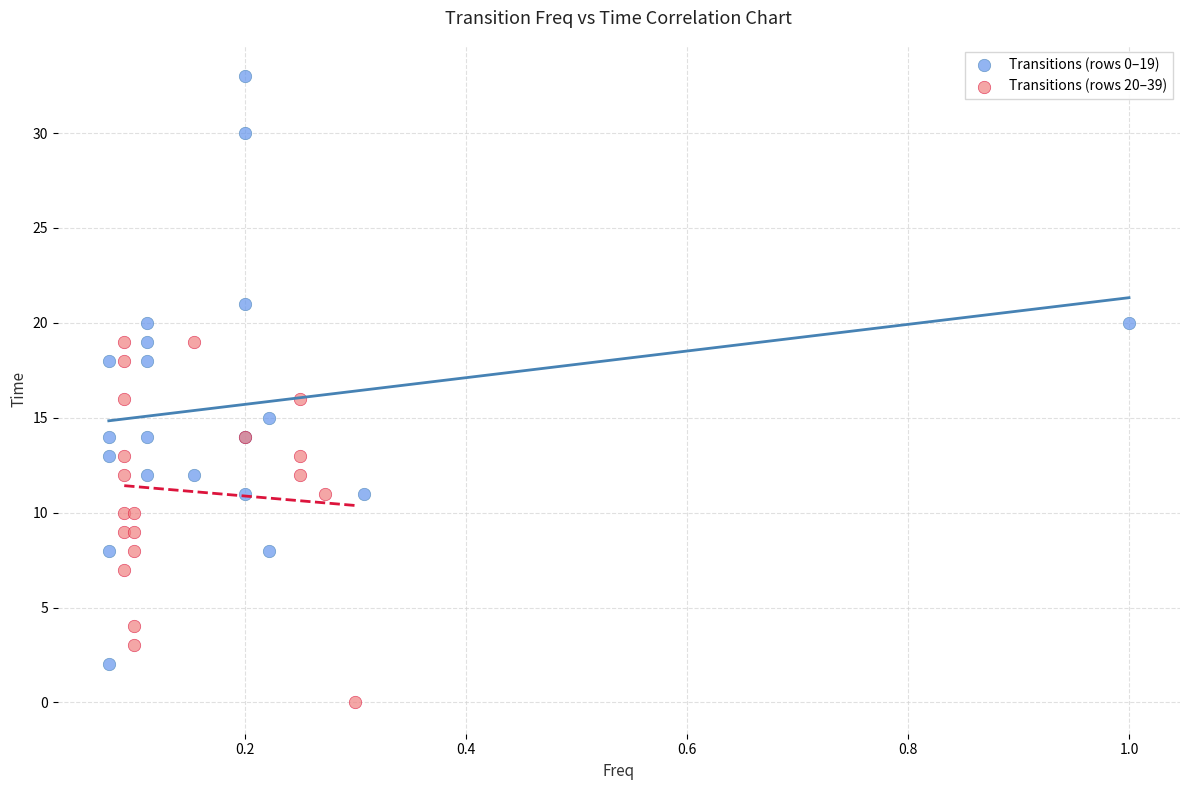

Which series has the largest Y range (max minus min)?

Transitions (rows 0–19)